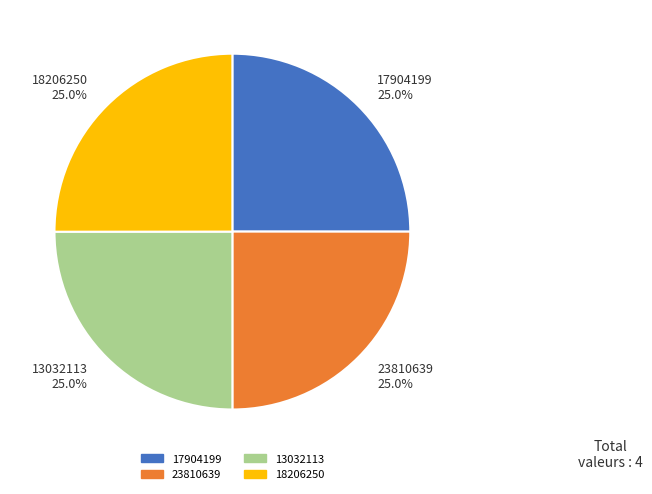

Does any single category account for the majority?

No